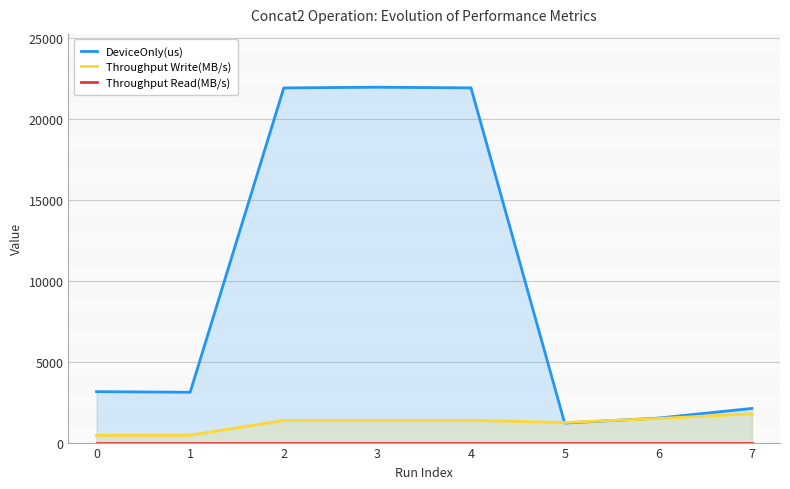

The DeviceOnly(us) series shows 4772.2 at 4. True or false?

False